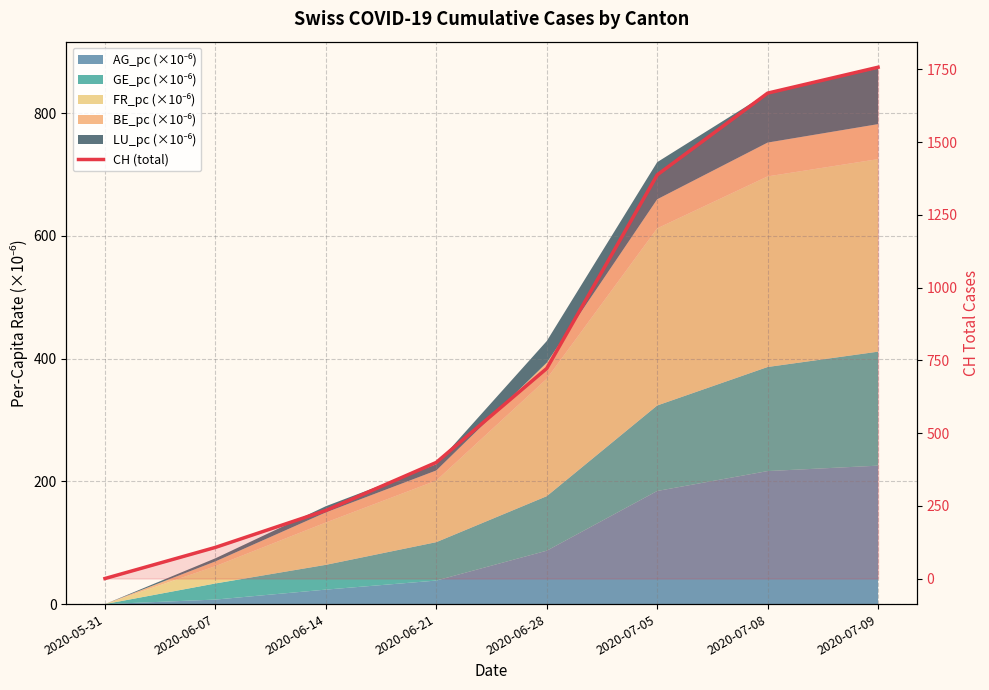

What is the value of the 4th point from the left?

399